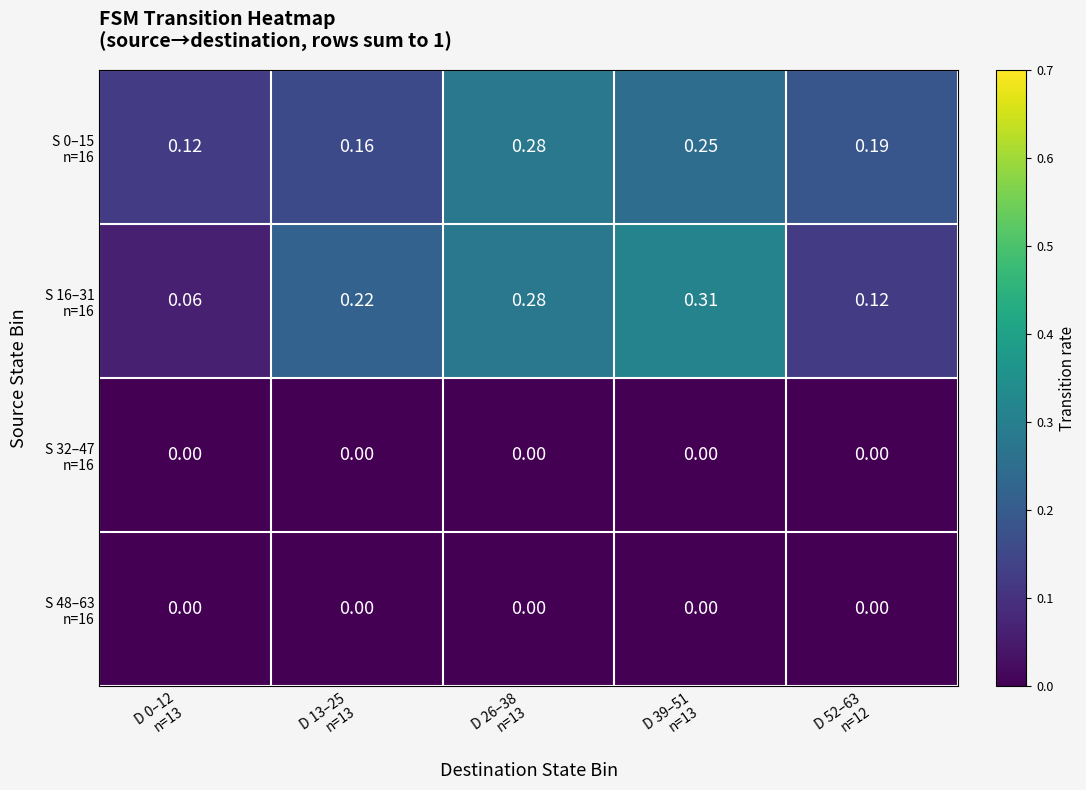

At which category is the sum across all series the highest?

D 26–38
n=13